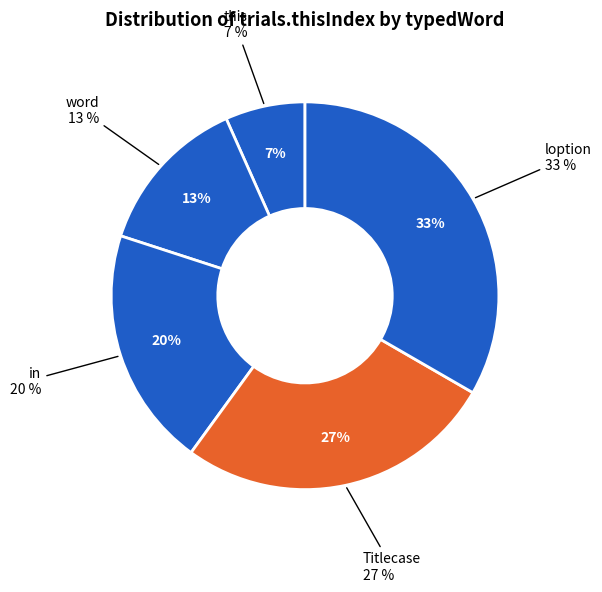

What is the change in value from this to loption?

+4